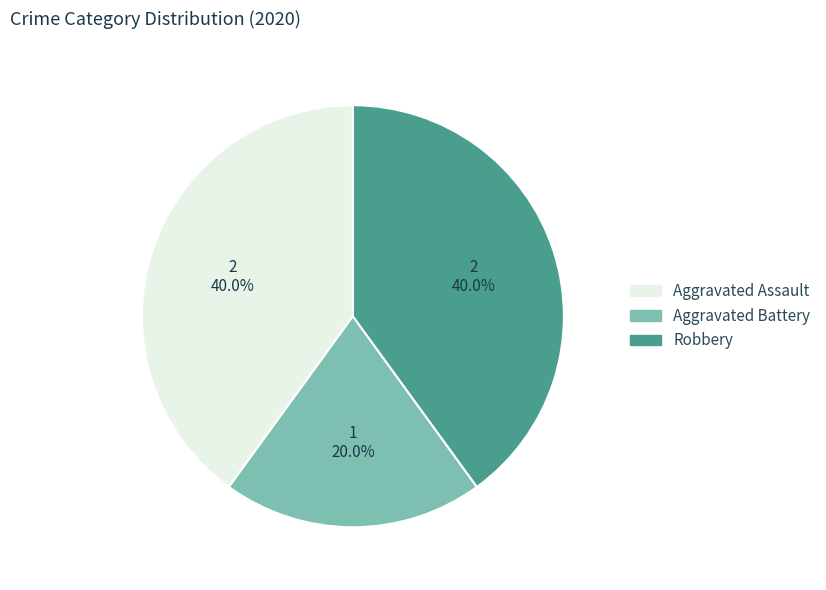

Does Robbery represent more than half of the total?

No